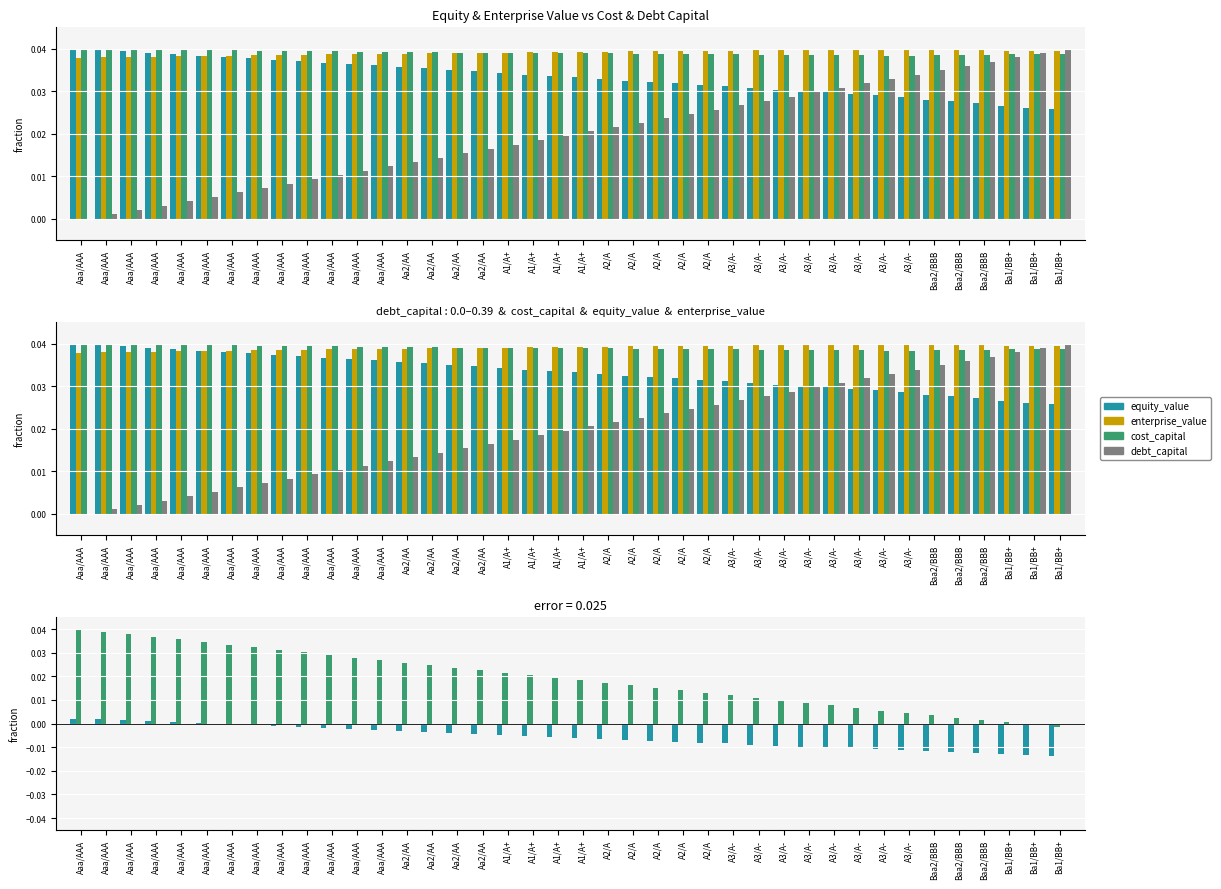

List the series in order of their peak value, lowest first.

equity_value, enterprise_value, cost_capital, debt_capital